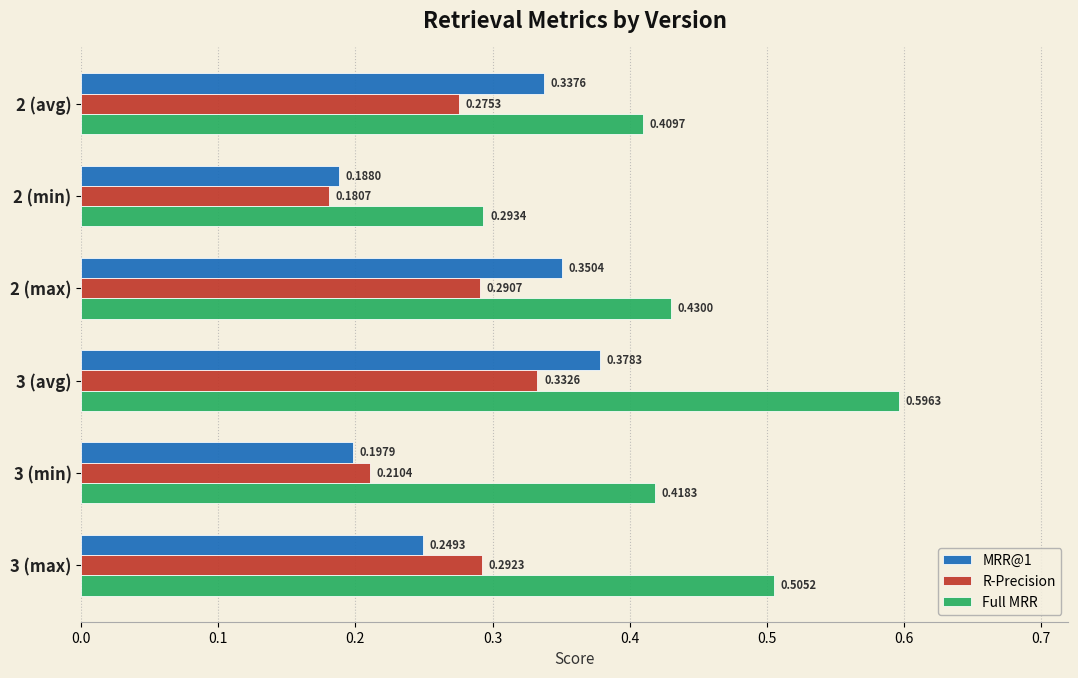

At how many categories does at least one series exceed 0?

6